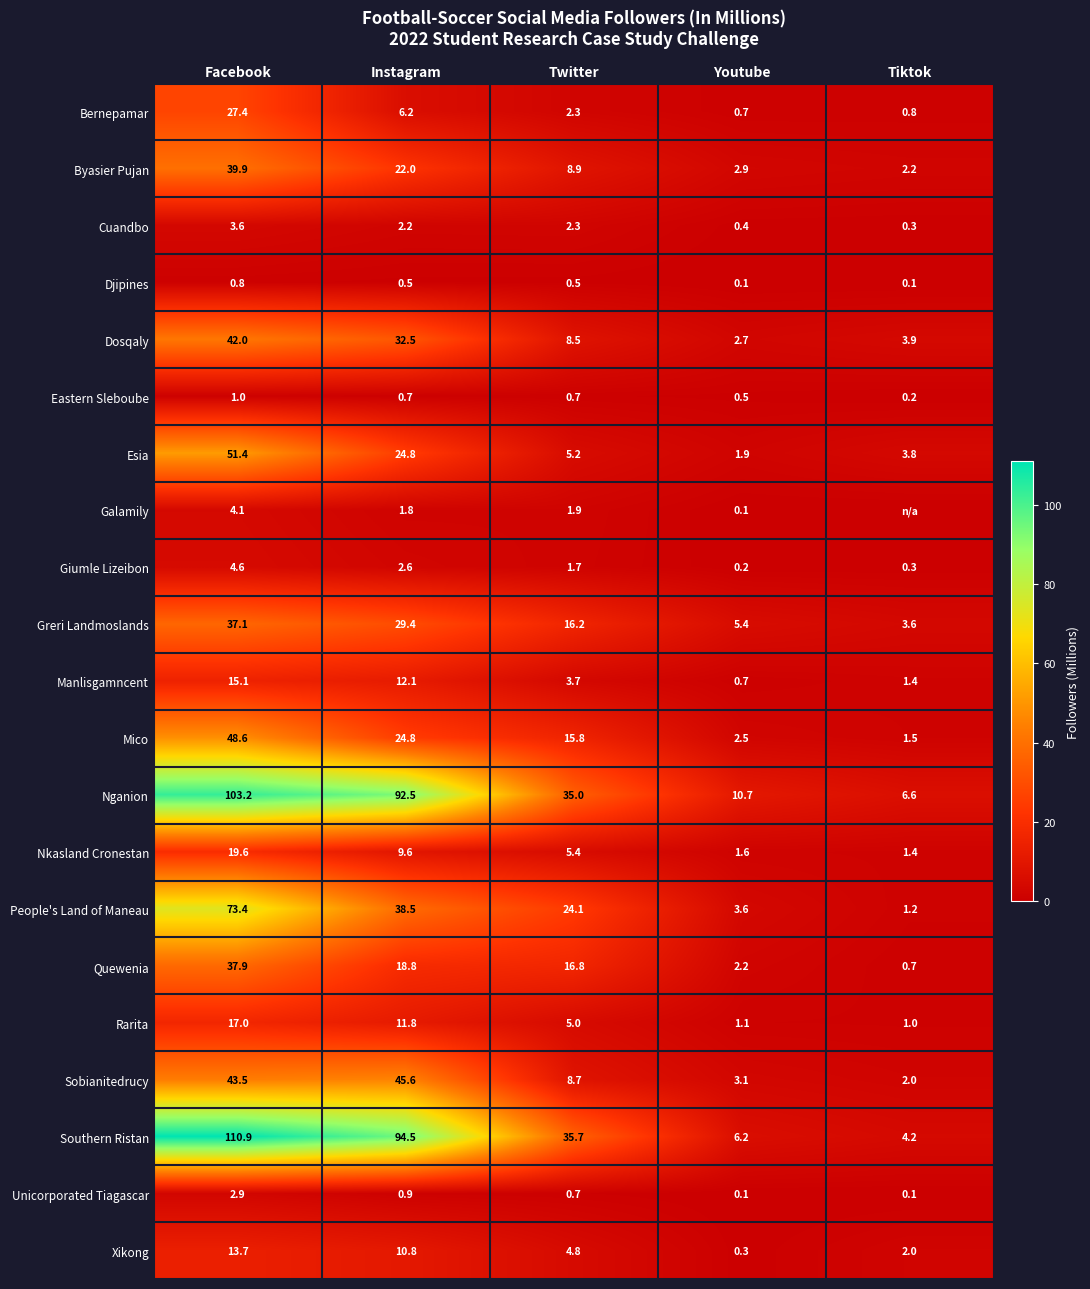

What is the average value of the Quewenia series?

15.3